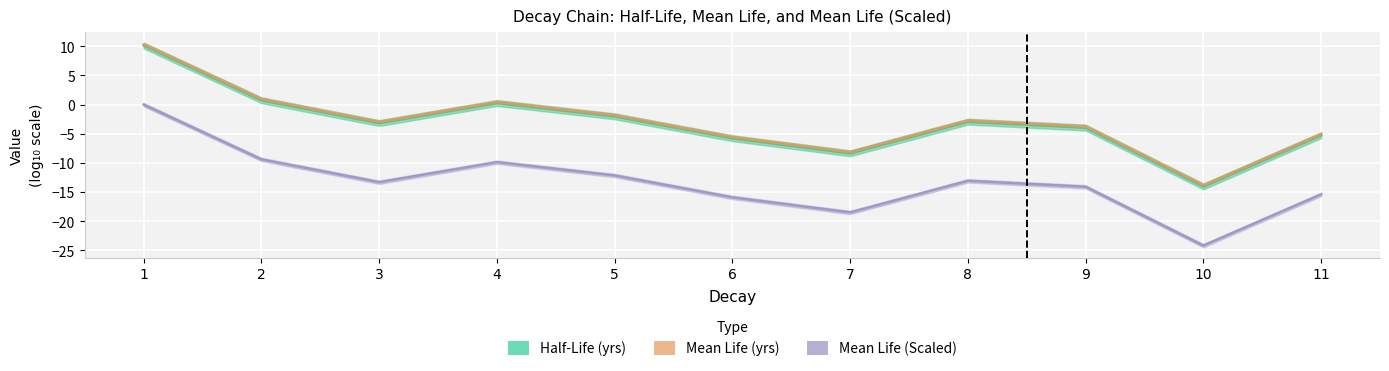

Where does the Half-Life (yrs) series first go above -3?

1